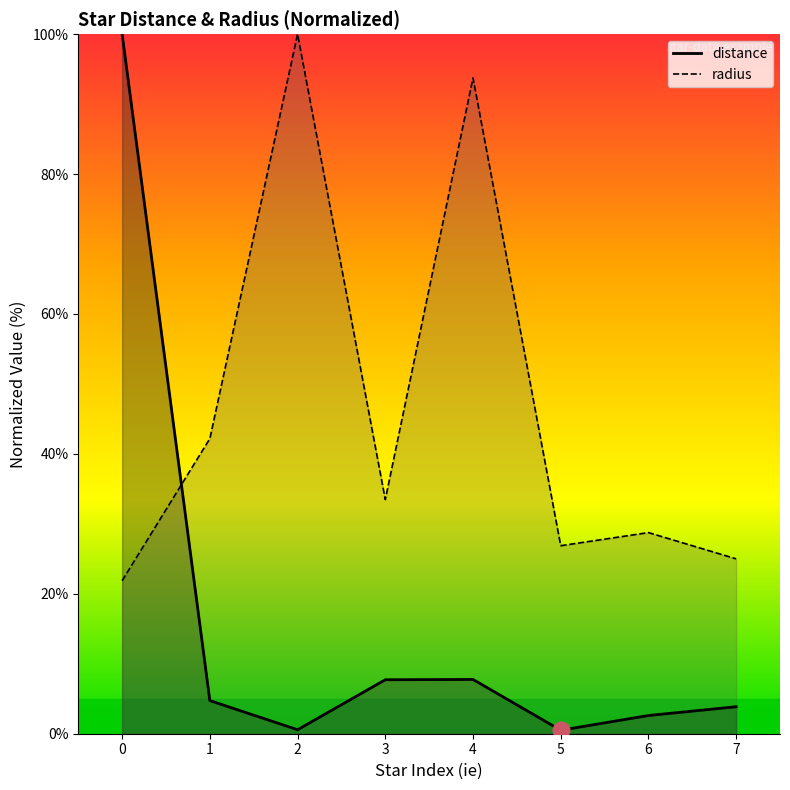

What is the highest value of the distance series?

100.0